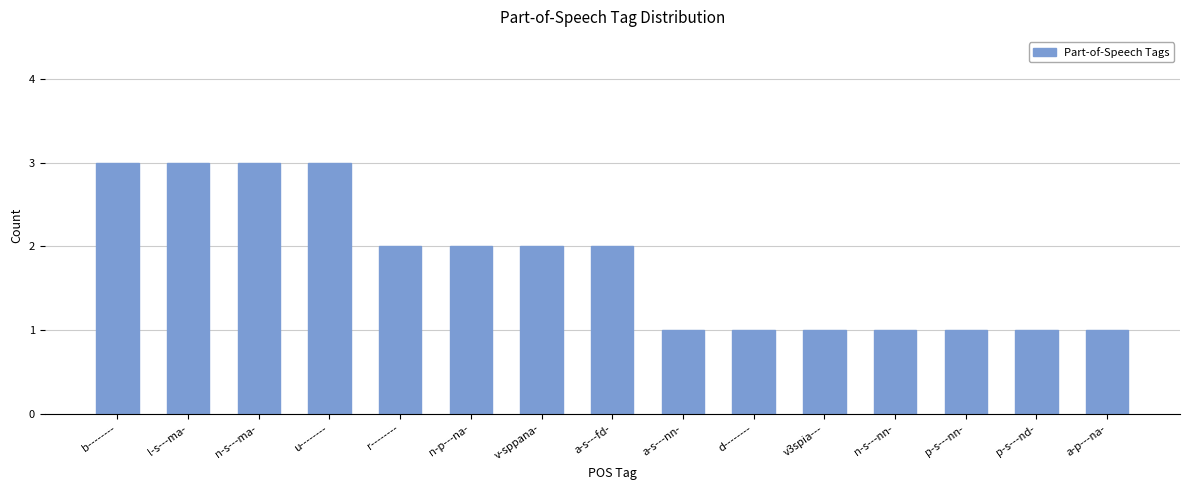

The value at u-------- is 3. True or false?

True